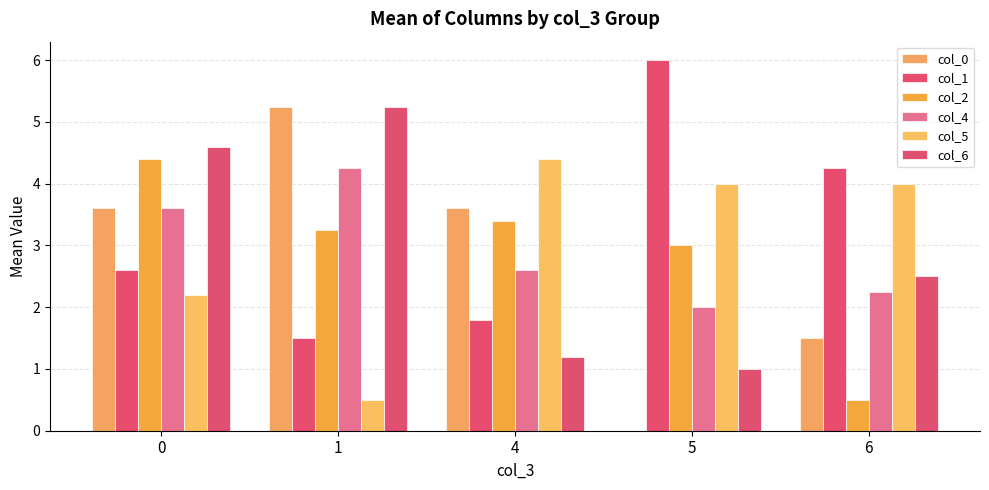

What is the average value of the col_4 series?

2.9